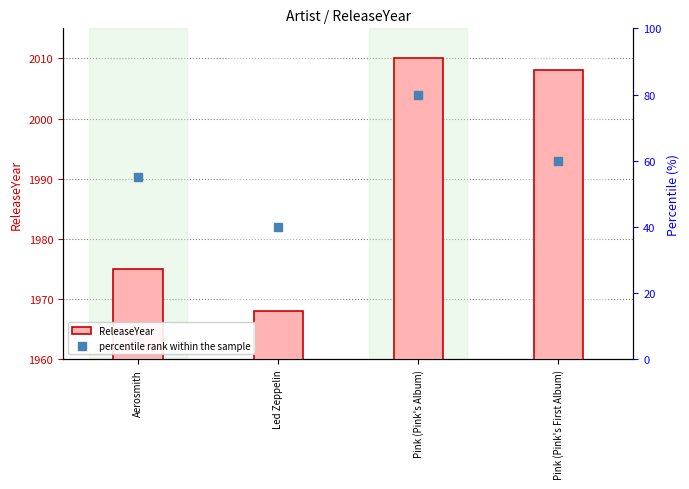

Which series contains the highest Y value?

ReleaseYear